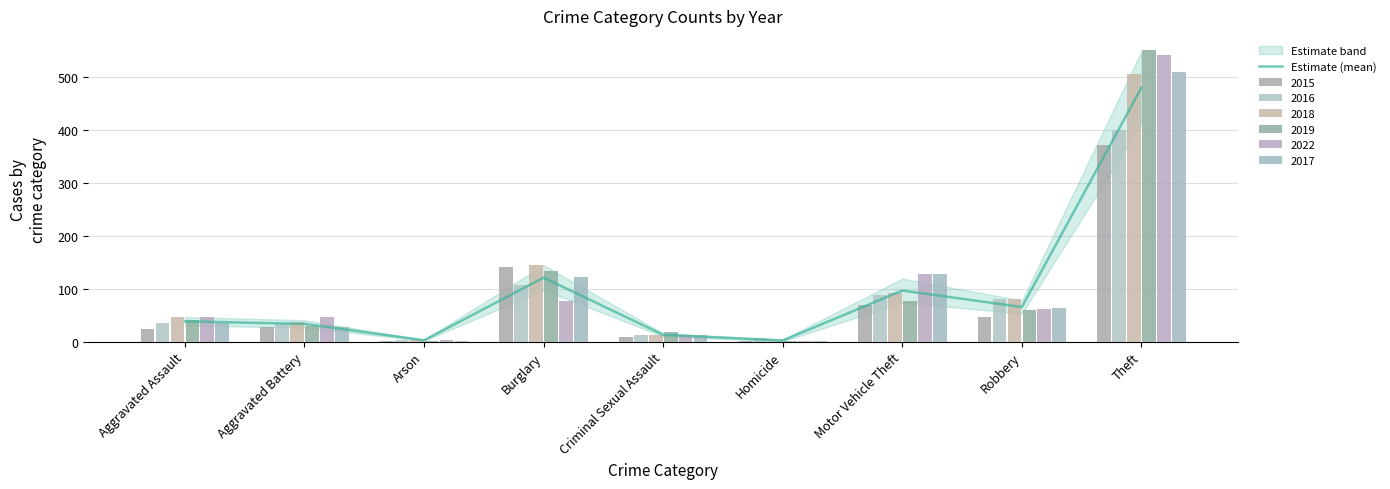

What is the highest value of the Estimate (mean) series?

479.8